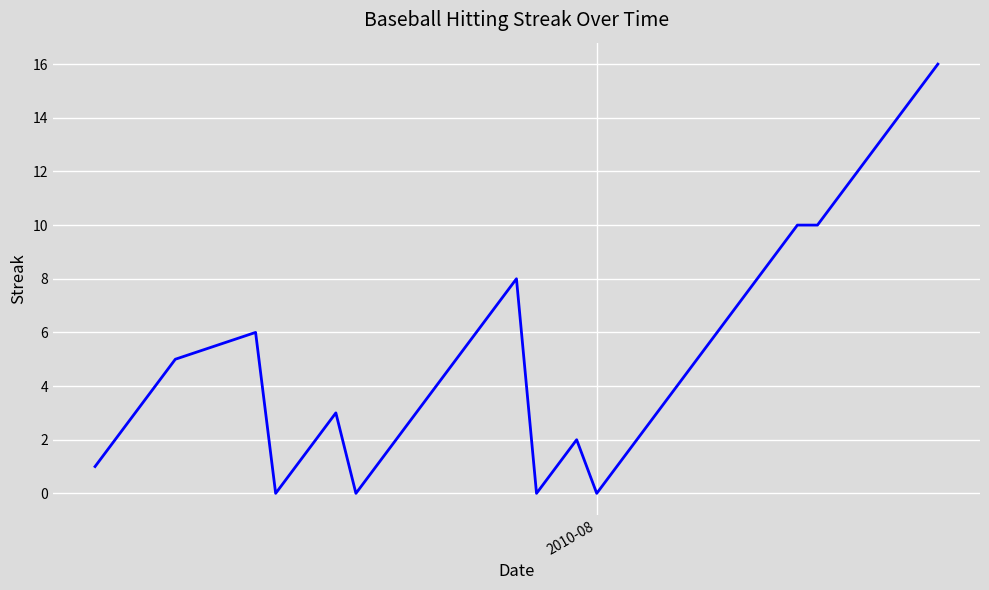

What is the greatest value displayed?

16